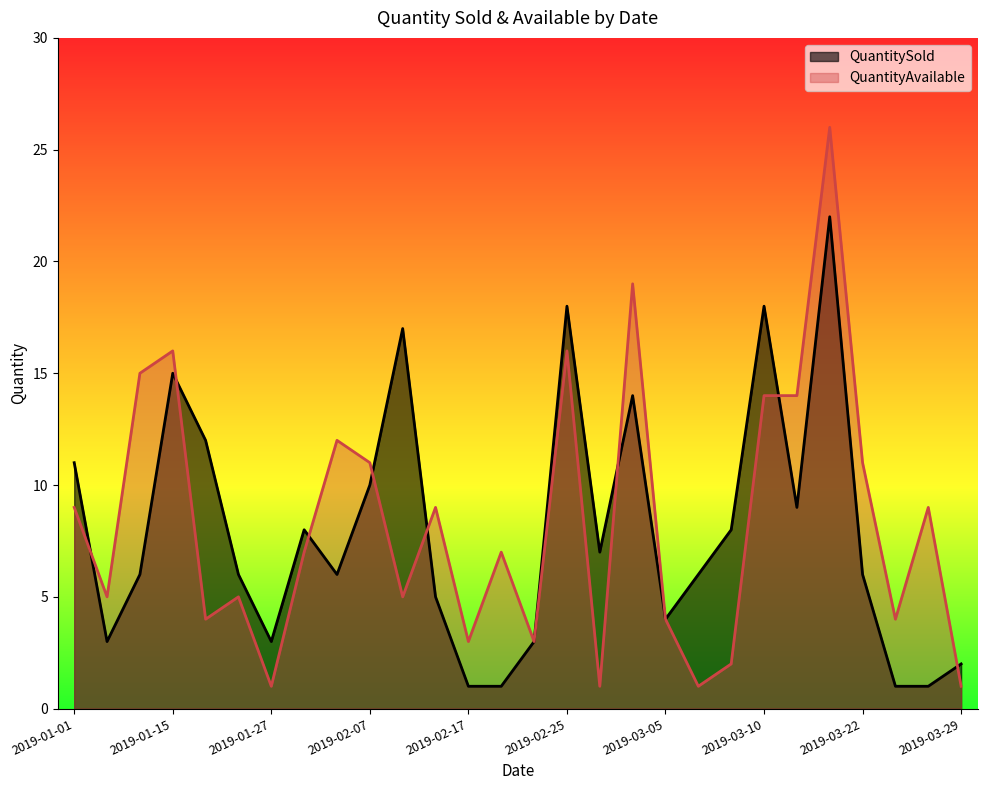

What is the label of the 3rd point from the left?

2019-01-10